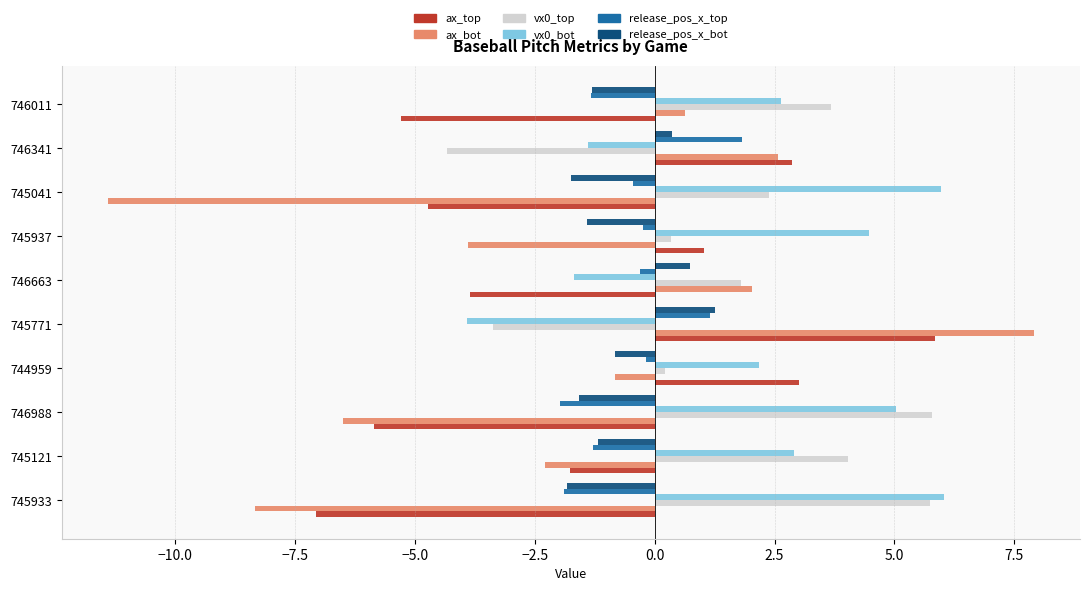

List the labels in order of ax_bot value, smallest first.

745041, 745933, 746988, 745937, 745121, 744959, 746011, 746663, 746341, 745771